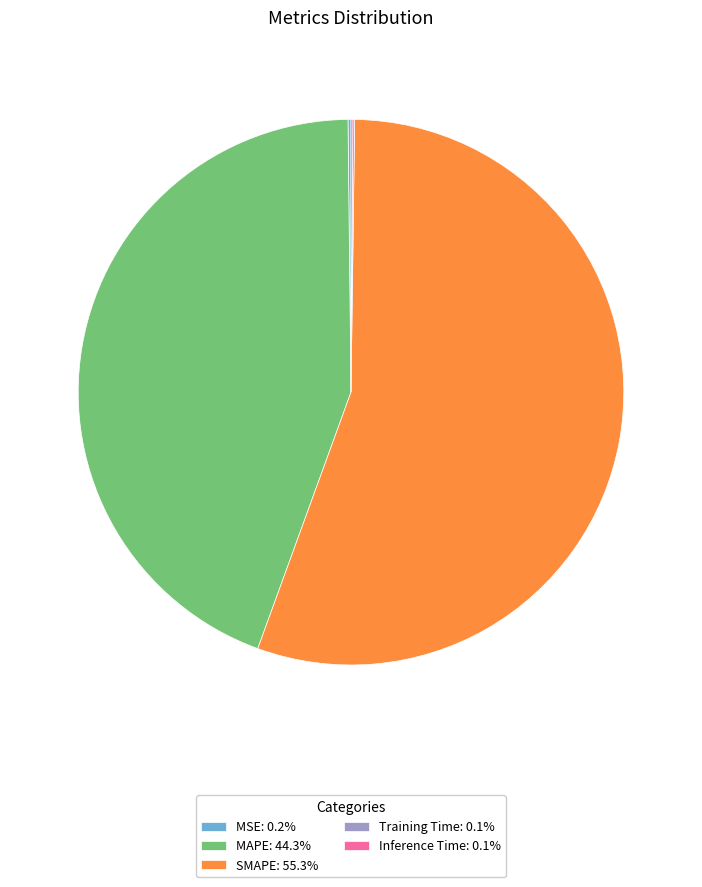

Does SMAPE: 55.3% account for over 50% of the chart?

Yes